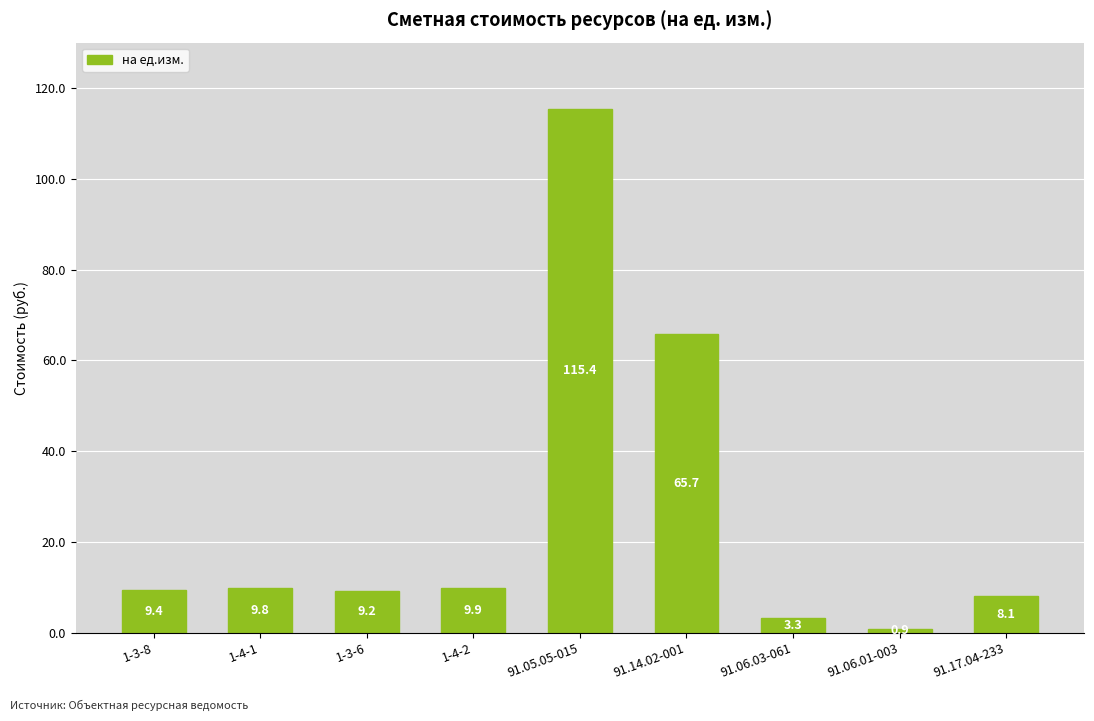

Which has a higher value, 91.17.04-233 or 91.14.02-001?

91.14.02-001